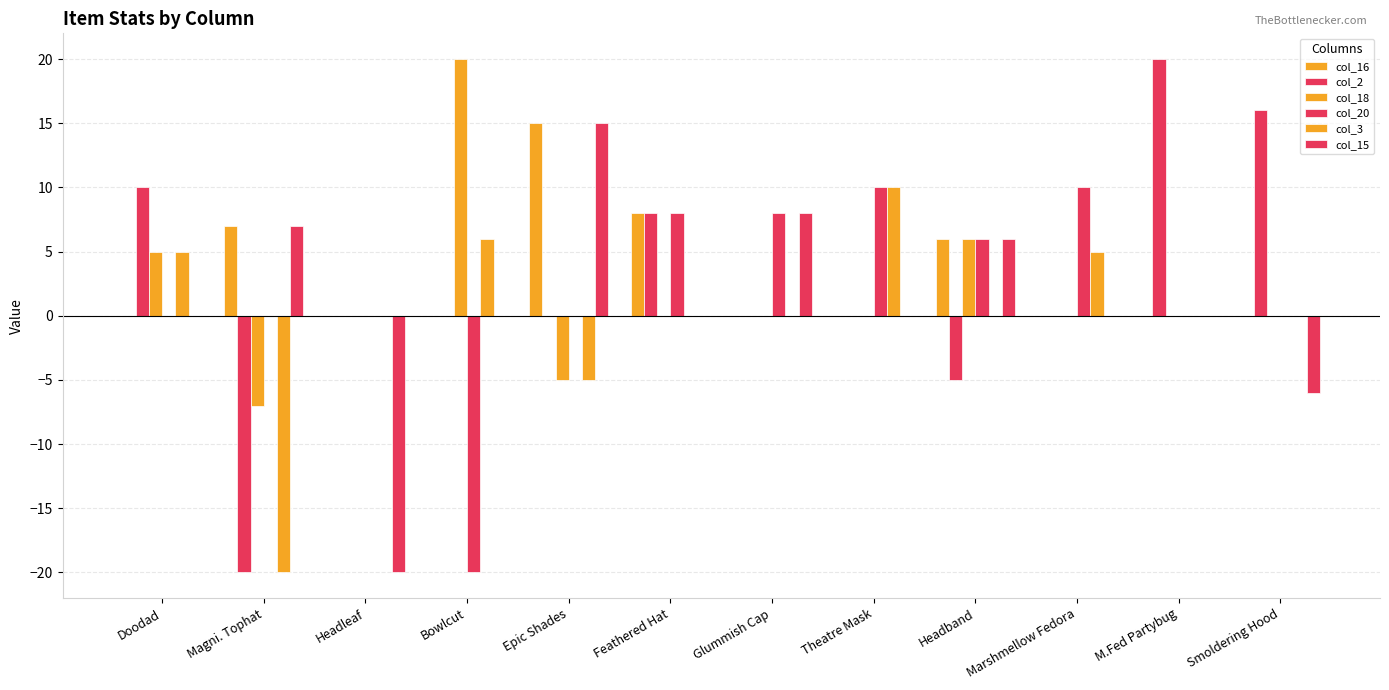

What is the value of the col_3 bar at the 1st from the left?

5